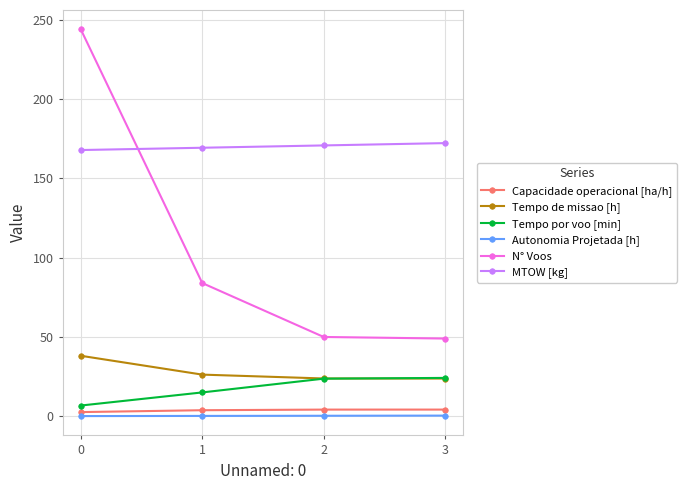

True or false: N° Voos has more than 0 interior local peaks.

False